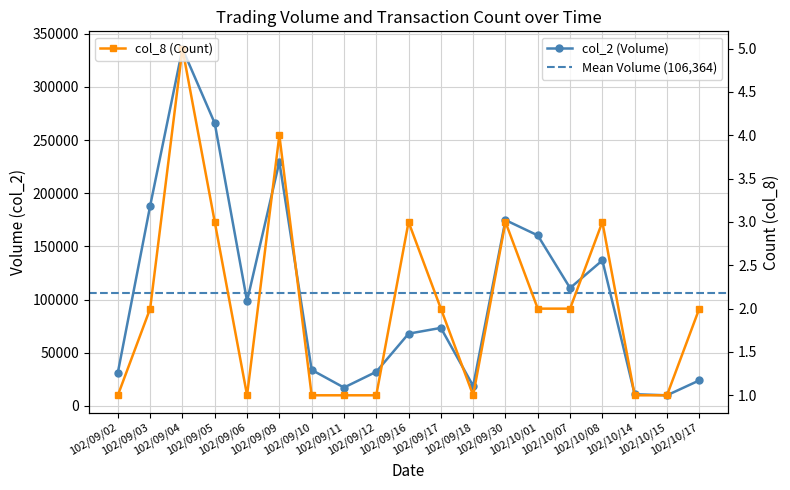

True or false: col_8 (Count) and col_2 (Volume) cross at least once.

False